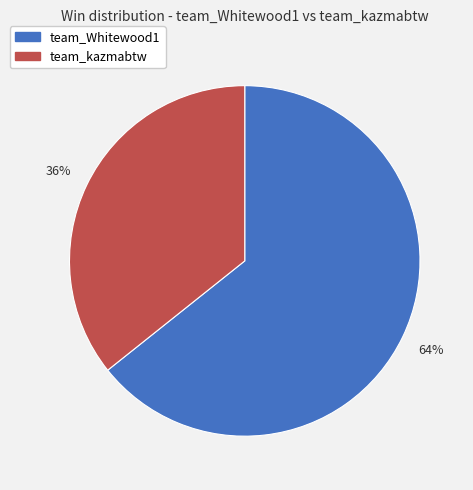

To the nearest percent, what percentage of the pie is team_Whitewood1?

64%